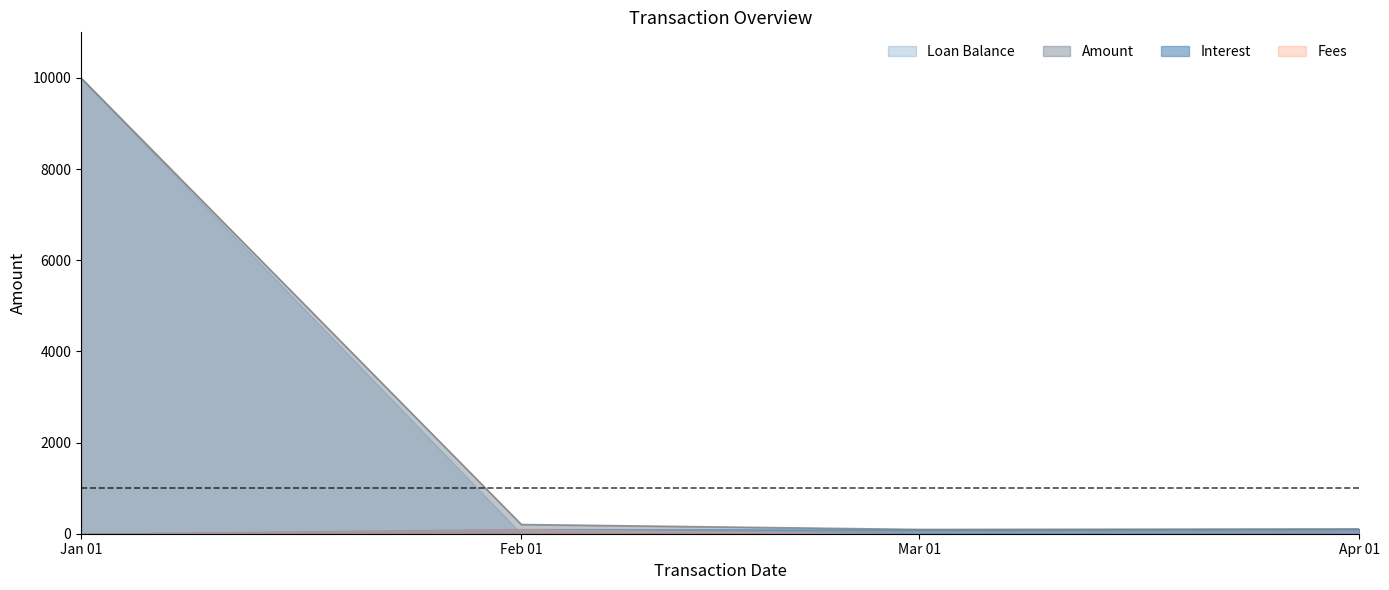

How many data points does each series have?

4